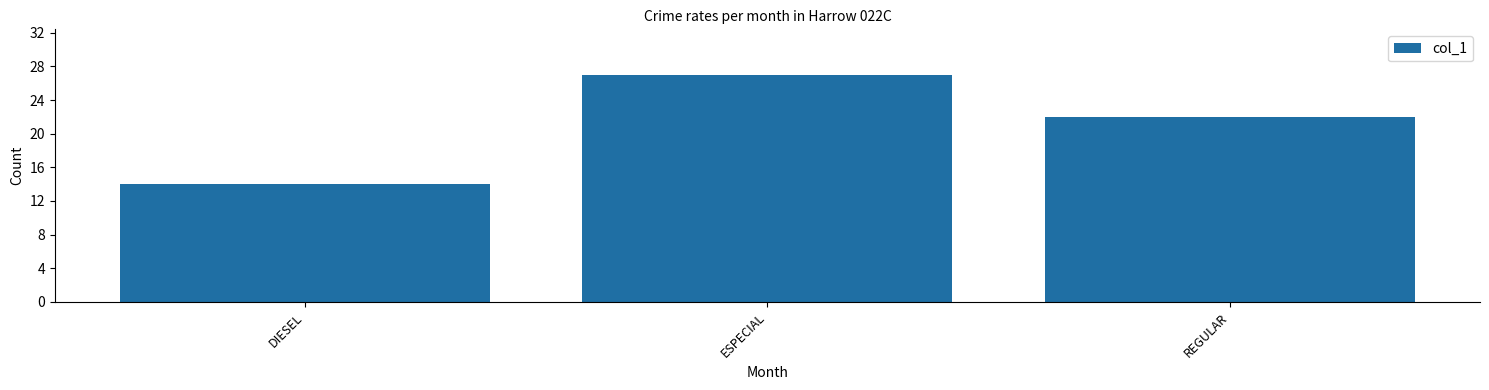

What is the label of the 3rd bar from the left?

REGULAR